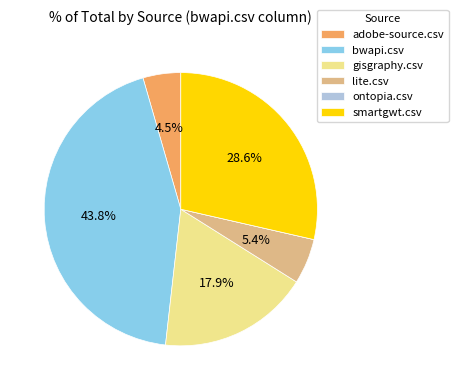

Does gisgraphy.csv represent more than half of the total?

No